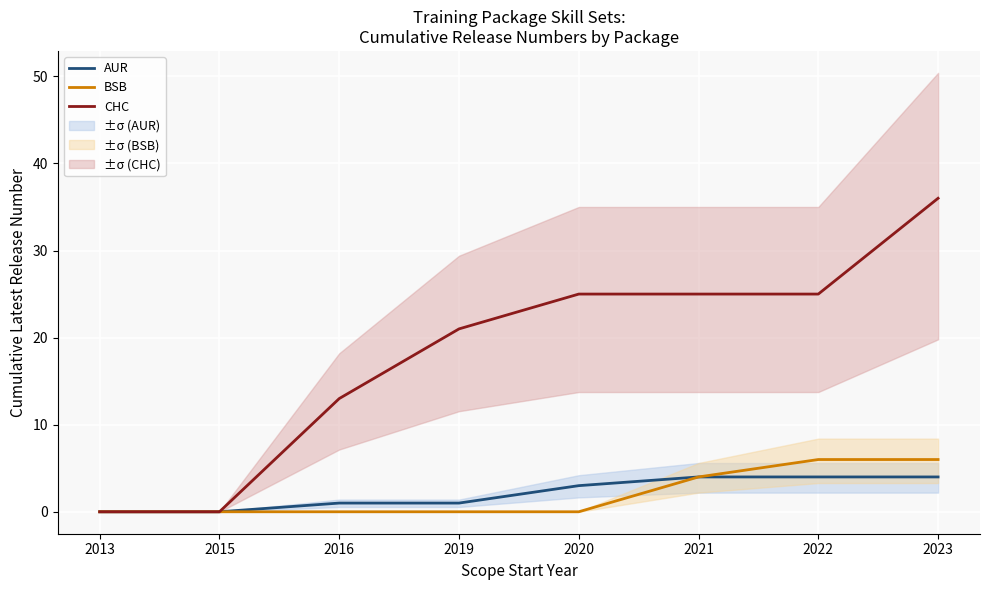

The value of AUR at 2016 is 1. True or false?

True